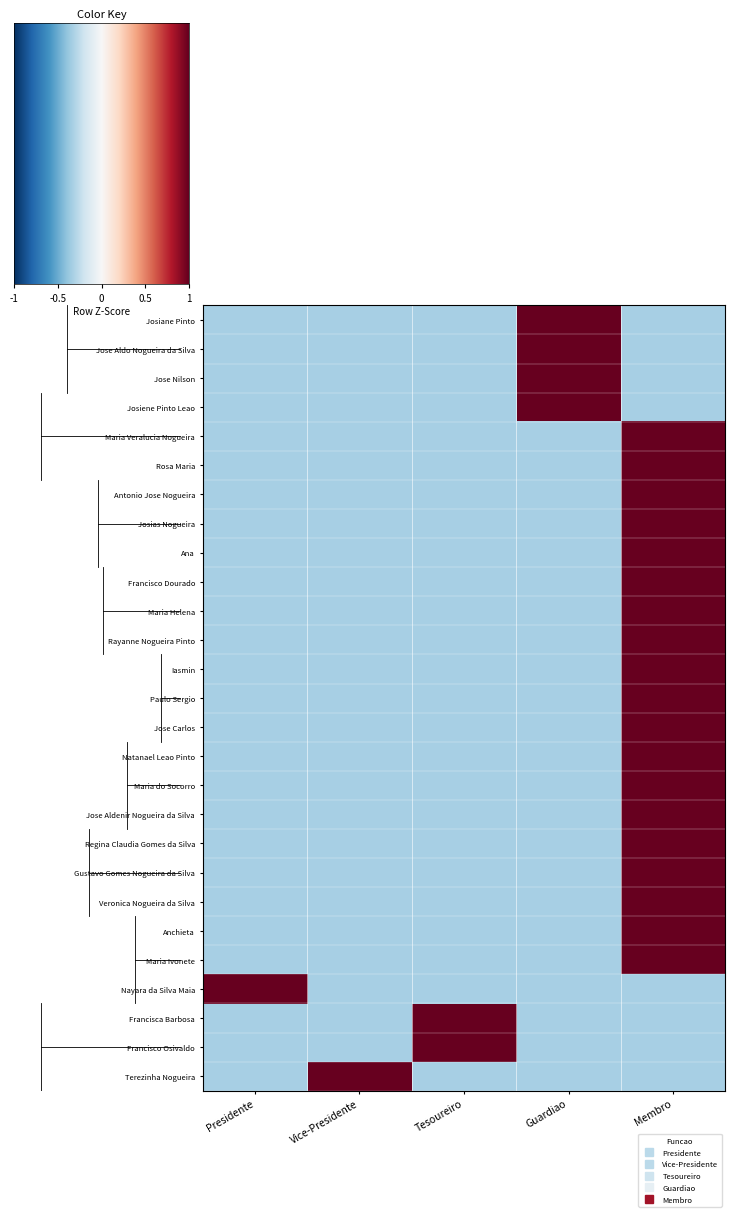

Reading right to left, transcribe all the data shown in this chart.

Josiane Pinto: Membro=-0.5	Guardiao=2.0	Tesoureiro=-0.5	Vice-Presidente=-0.5	Presidente=-0.5
Jose Aldo Nogueira da Silva: Membro=-0.5	Guardiao=2.0	Tesoureiro=-0.5	Vice-Presidente=-0.5	Presidente=-0.5
Jose Nilson: Membro=-0.5	Guardiao=2.0	Tesoureiro=-0.5	Vice-Presidente=-0.5	Presidente=-0.5
Josiene Pinto Leao: Membro=-0.5	Guardiao=2.0	Tesoureiro=-0.5	Vice-Presidente=-0.5	Presidente=-0.5
Maria Veralucia Nogueira: Membro=2.0	Guardiao=-0.5	Tesoureiro=-0.5	Vice-Presidente=-0.5	Presidente=-0.5
Rosa Maria: Membro=2.0	Guardiao=-0.5	Tesoureiro=-0.5	Vice-Presidente=-0.5	Presidente=-0.5
Antonio Jose Nogueira: Membro=2.0	Guardiao=-0.5	Tesoureiro=-0.5	Vice-Presidente=-0.5	Presidente=-0.5
Josias Nogueira: Membro=2.0	Guardiao=-0.5	Tesoureiro=-0.5	Vice-Presidente=-0.5	Presidente=-0.5
Ana: Membro=2.0	Guardiao=-0.5	Tesoureiro=-0.5	Vice-Presidente=-0.5	Presidente=-0.5
Francisco Dourado: Membro=2.0	Guardiao=-0.5	Tesoureiro=-0.5	Vice-Presidente=-0.5	Presidente=-0.5
Maria Helena: Membro=2.0	Guardiao=-0.5	Tesoureiro=-0.5	Vice-Presidente=-0.5	Presidente=-0.5
Rayanne Nogueira Pinto: Membro=2.0	Guardiao=-0.5	Tesoureiro=-0.5	Vice-Presidente=-0.5	Presidente=-0.5
Iasmin: Membro=2.0	Guardiao=-0.5	Tesoureiro=-0.5	Vice-Presidente=-0.5	Presidente=-0.5
Paulo Sergio: Membro=2.0	Guardiao=-0.5	Tesoureiro=-0.5	Vice-Presidente=-0.5	Presidente=-0.5
Jose Carlos: Membro=2.0	Guardiao=-0.5	Tesoureiro=-0.5	Vice-Presidente=-0.5	Presidente=-0.5
Natanael Leao Pinto: Membro=2.0	Guardiao=-0.5	Tesoureiro=-0.5	Vice-Presidente=-0.5	Presidente=-0.5
Maria do Socorro: Membro=2.0	Guardiao=-0.5	Tesoureiro=-0.5	Vice-Presidente=-0.5	Presidente=-0.5
Jose Aldenir Nogueira da Silva: Membro=2.0	Guardiao=-0.5	Tesoureiro=-0.5	Vice-Presidente=-0.5	Presidente=-0.5
Regina Claudia Gomes da Silva: Membro=2.0	Guardiao=-0.5	Tesoureiro=-0.5	Vice-Presidente=-0.5	Presidente=-0.5
Gustavo Gomes Nogueira da Silva: Membro=2.0	Guardiao=-0.5	Tesoureiro=-0.5	Vice-Presidente=-0.5	Presidente=-0.5
Veronica Nogueira da Silva: Membro=2.0	Guardiao=-0.5	Tesoureiro=-0.5	Vice-Presidente=-0.5	Presidente=-0.5
Anchieta: Membro=2.0	Guardiao=-0.5	Tesoureiro=-0.5	Vice-Presidente=-0.5	Presidente=-0.5
Maria Ivonete: Membro=2.0	Guardiao=-0.5	Tesoureiro=-0.5	Vice-Presidente=-0.5	Presidente=-0.5
Nayara da Silva Maia: Membro=-0.5	Guardiao=-0.5	Tesoureiro=-0.5	Vice-Presidente=-0.5	Presidente=2.0
Francisca Barbosa: Membro=-0.5	Guardiao=-0.5	Tesoureiro=2.0	Vice-Presidente=-0.5	Presidente=-0.5
Francisco Osivaldo: Membro=-0.5	Guardiao=-0.5	Tesoureiro=2.0	Vice-Presidente=-0.5	Presidente=-0.5
Terezinha Nogueira: Membro=-0.5	Guardiao=-0.5	Tesoureiro=-0.5	Vice-Presidente=2.0	Presidente=-0.5